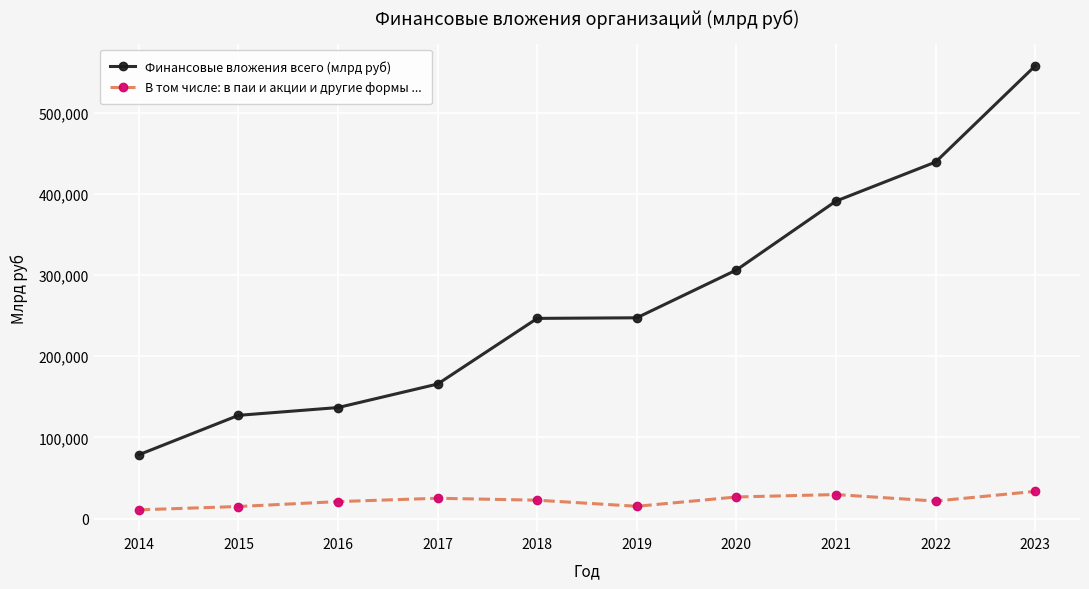

True or false: Финансовые вложения всего (млрд руб) and В том числе: в паи и акции и другие формы ... intersect in this chart.

False